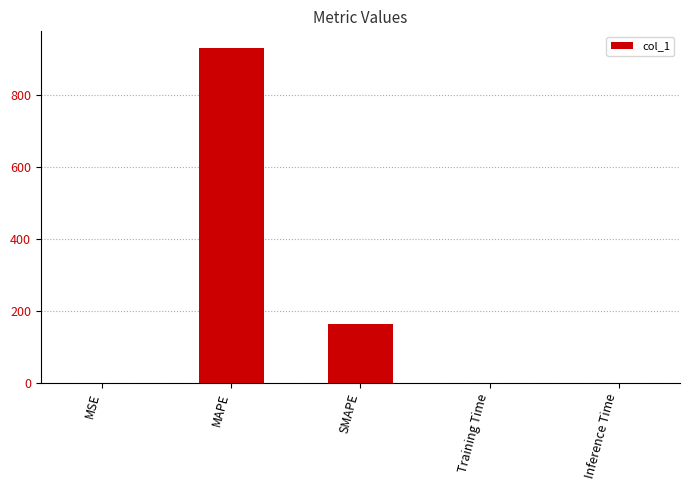

The value at SMAPE is 164.6. True or false?

True